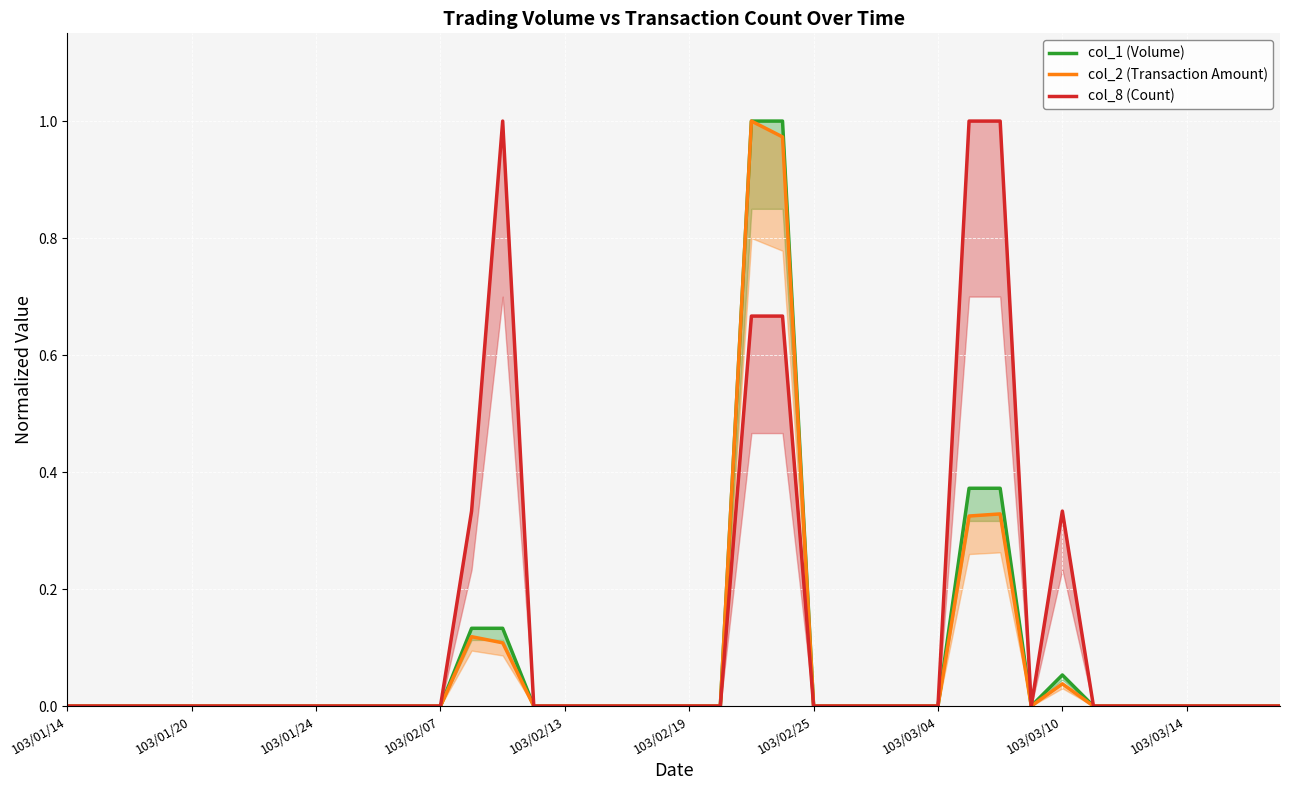

In col_8 (Count), how many points are lower than both neighbors (excluding endpoints)?

1